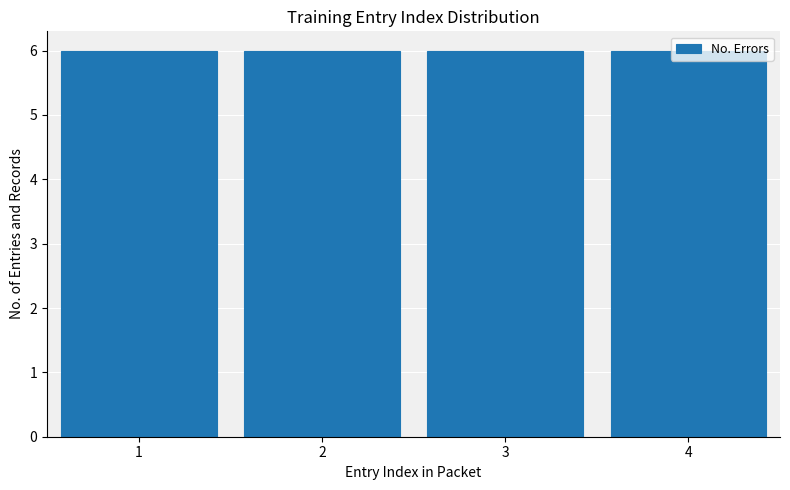

Reading left to right, list every bar in this chart as the range it spans on the x-axis followed by its height. The values are not printed on the chart, so give them approximately, as read against the axis.

0.5 to 1.5: 6
1.5 to 2.5: 6
2.5 to 3.5: 6
3.5 to 4.5: 6